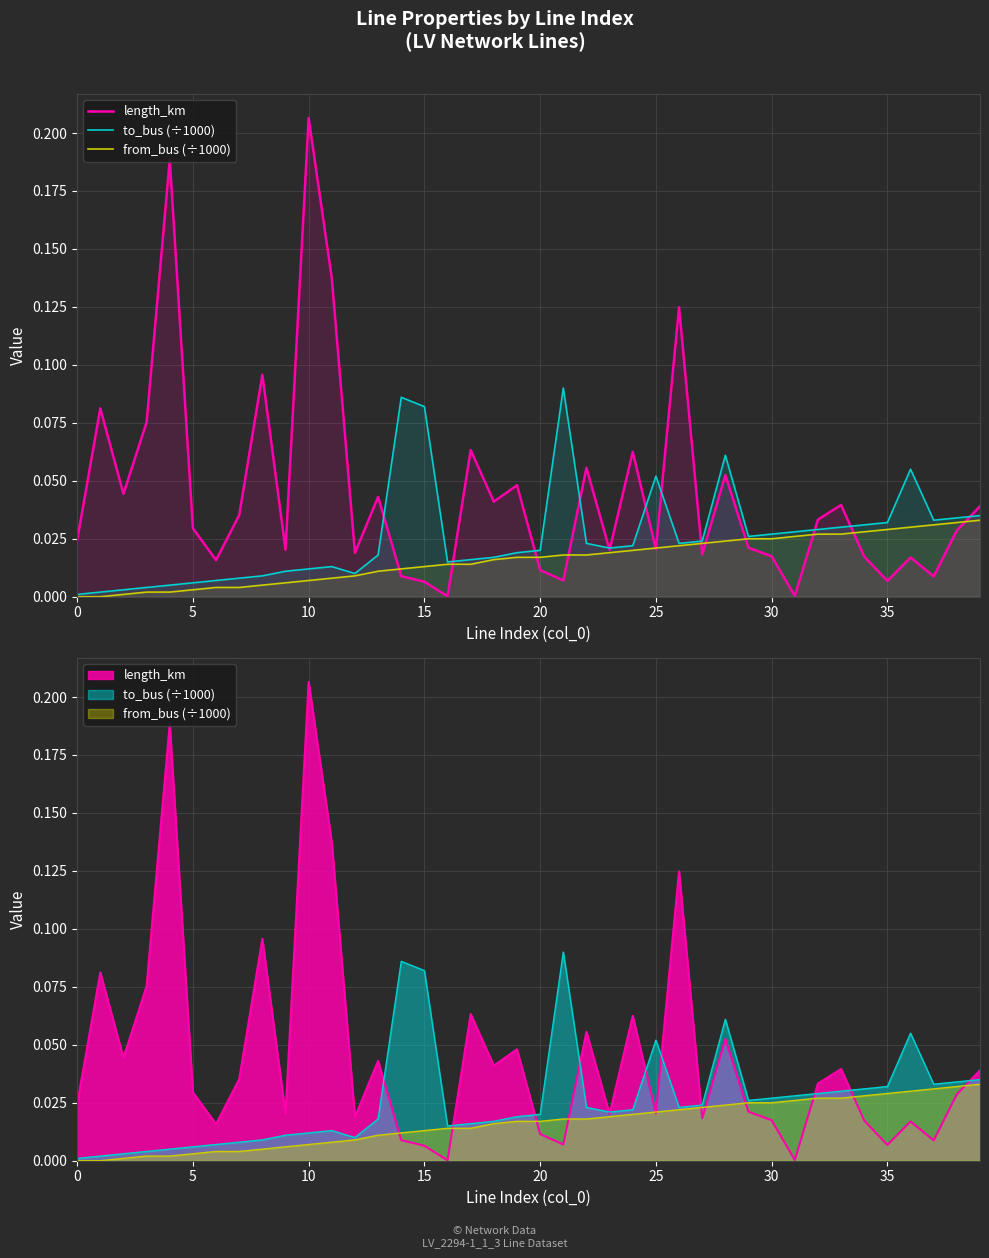

Is the value of length_km at 28 greater than the value of from_bus (÷1000) at 28?

Yes